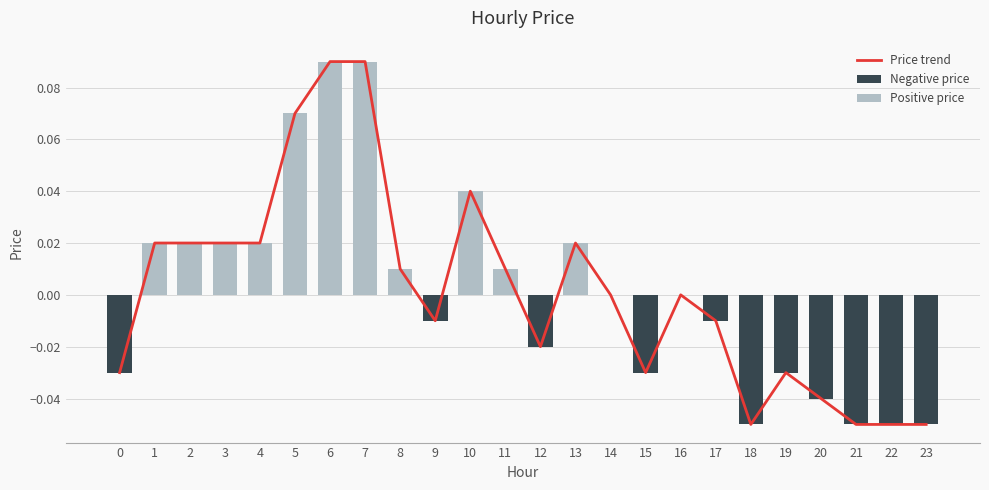

How many bars are there in total?

24